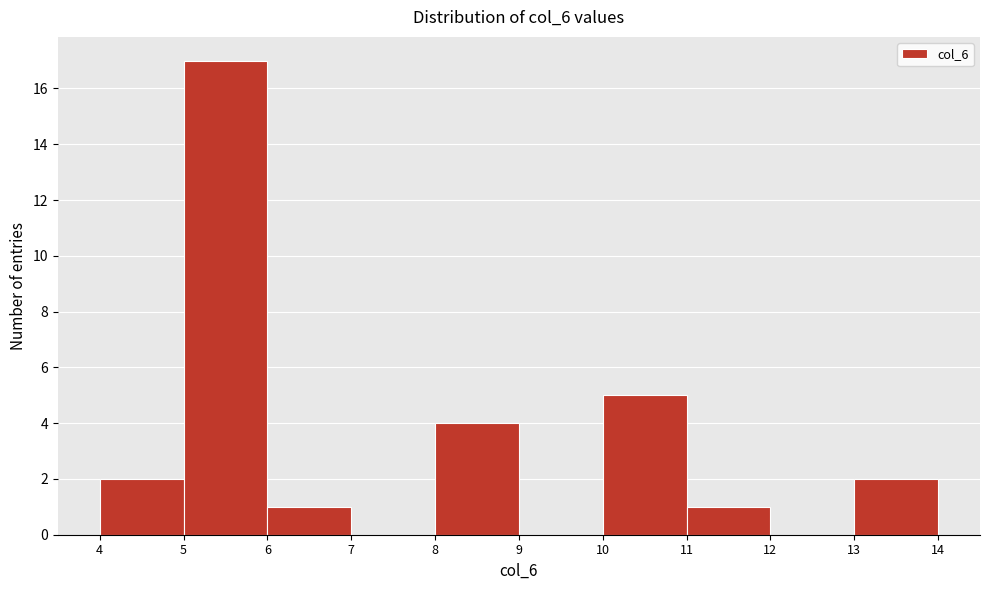

What is the height of the bar covering 13 to 14 on the x-axis? The values are not printed on the chart, so give them approximately, as read against the axis.

2